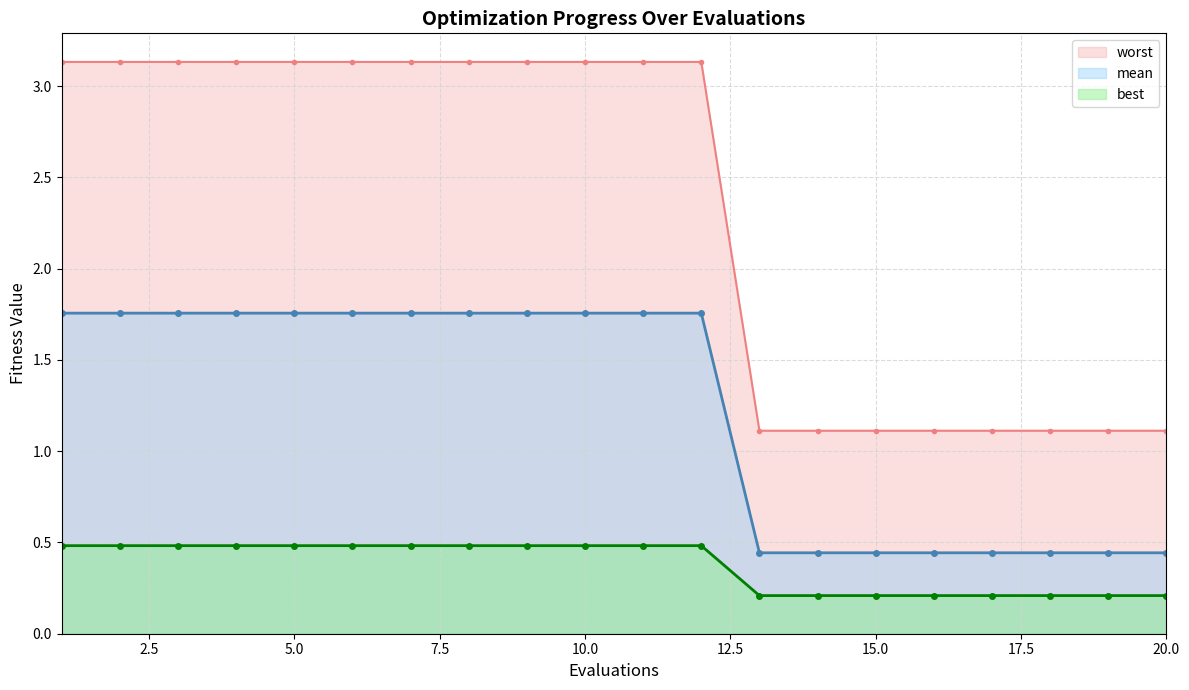

True or false: mean and best cross at least once.

False